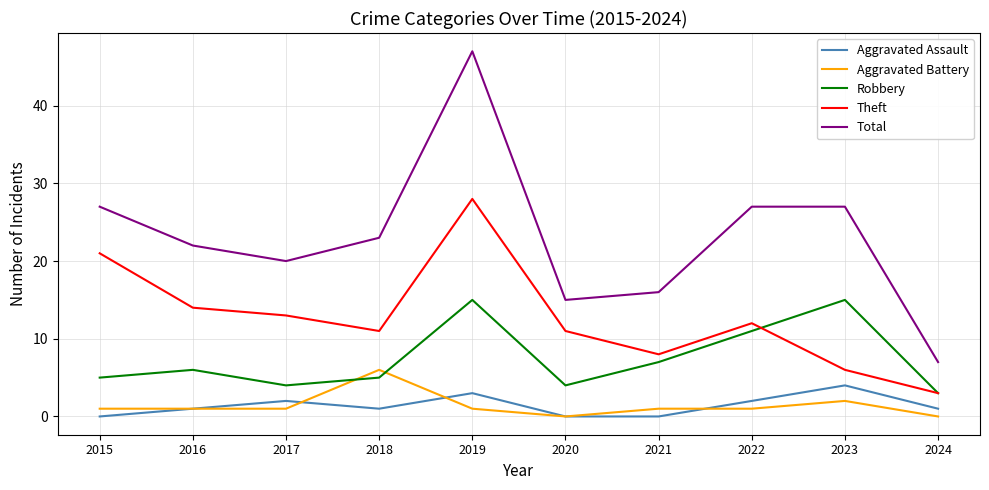

Reading left to right, list all the values displayed in this chart.

Aggravated Assault: 2015=0	2016=1	2017=2	2018=1	2019=3	2020=0	2021=0	2022=2	2023=4	2024=1
Aggravated Battery: 2015=1	2016=1	2017=1	2018=6	2019=1	2020=0	2021=1	2022=1	2023=2	2024=0
Robbery: 2015=5	2016=6	2017=4	2018=5	2019=15	2020=4	2021=7	2022=11	2023=15	2024=3
Theft: 2015=21	2016=14	2017=13	2018=11	2019=28	2020=11	2021=8	2022=12	2023=6	2024=3
Total: 2015=27	2016=22	2017=20	2018=23	2019=47	2020=15	2021=16	2022=27	2023=27	2024=7